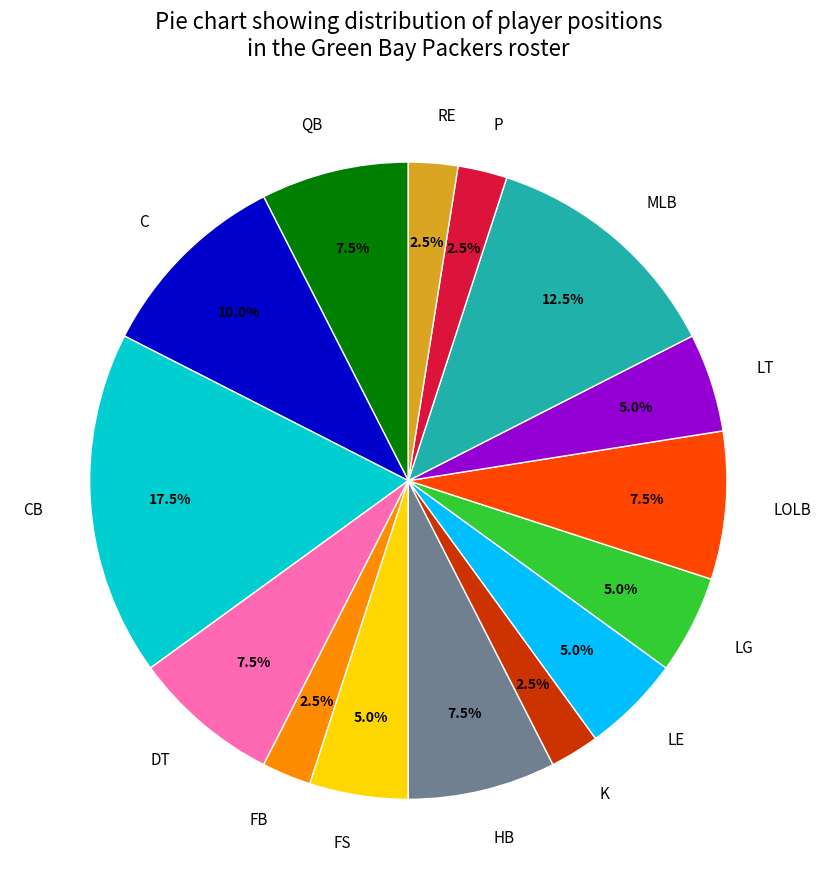

Does any single category account for the majority?

No